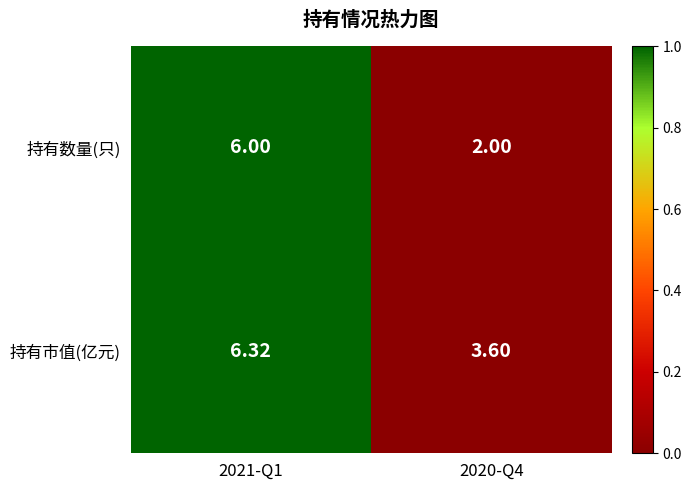

At which category is the sum across all series the highest?

2021-Q1